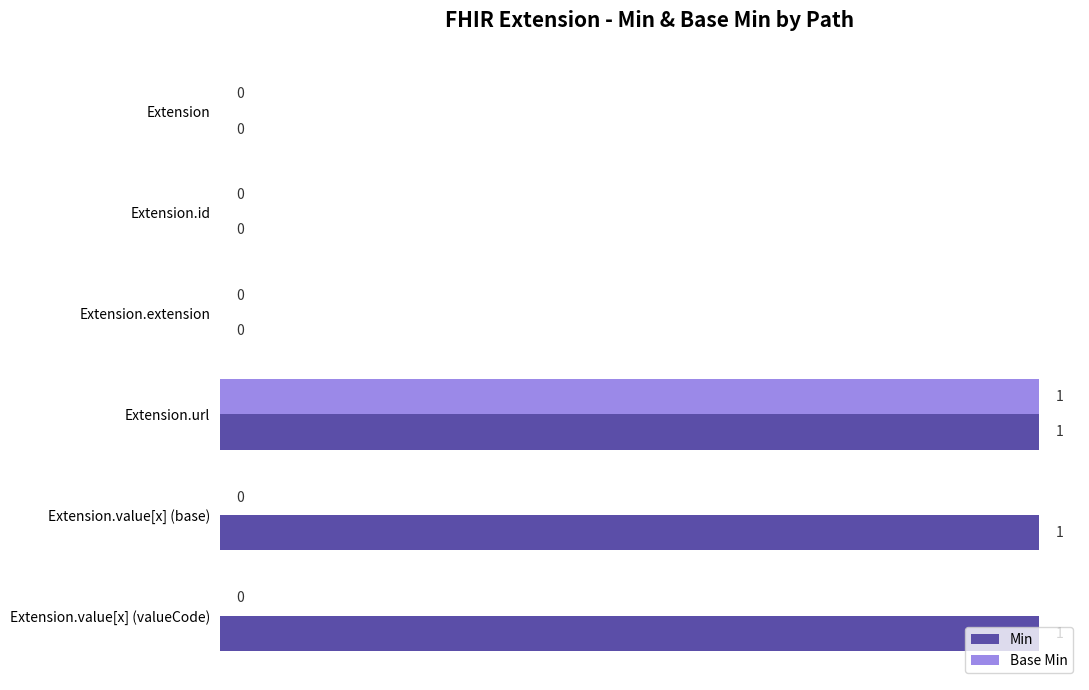

Which series has the largest total across all categories?

Min